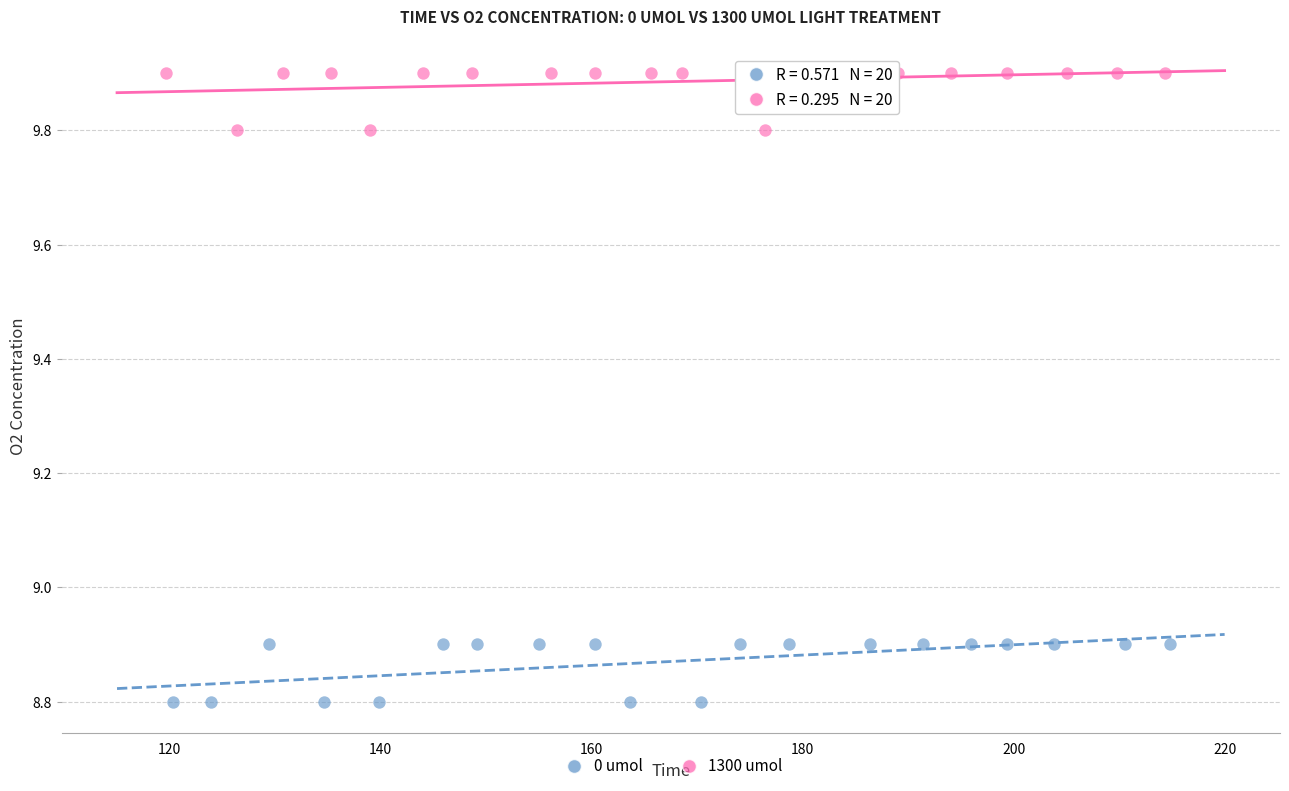

Which series contains the highest Y value?

1300 umol